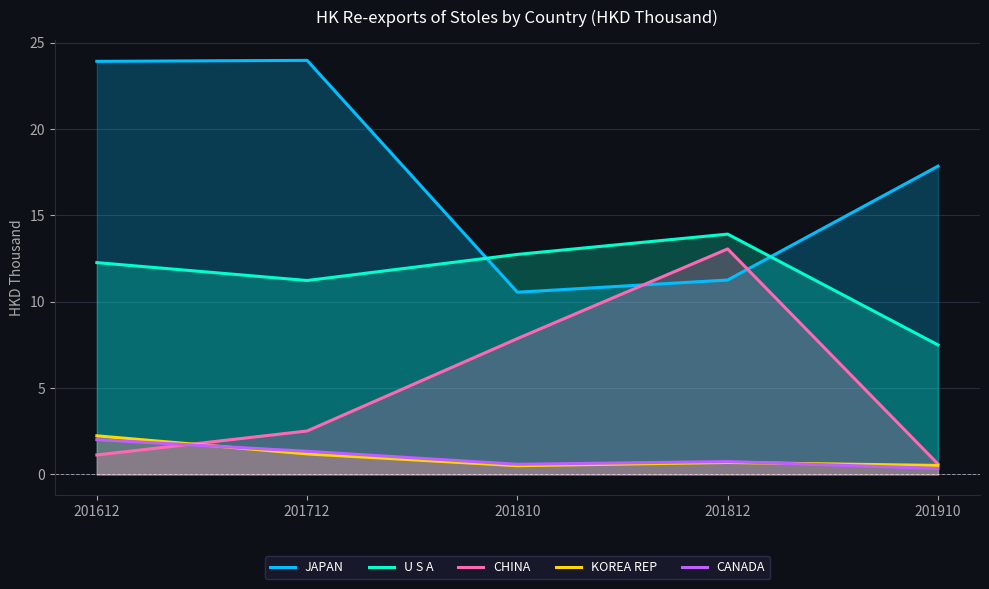

How many lines are shown in the chart?

5